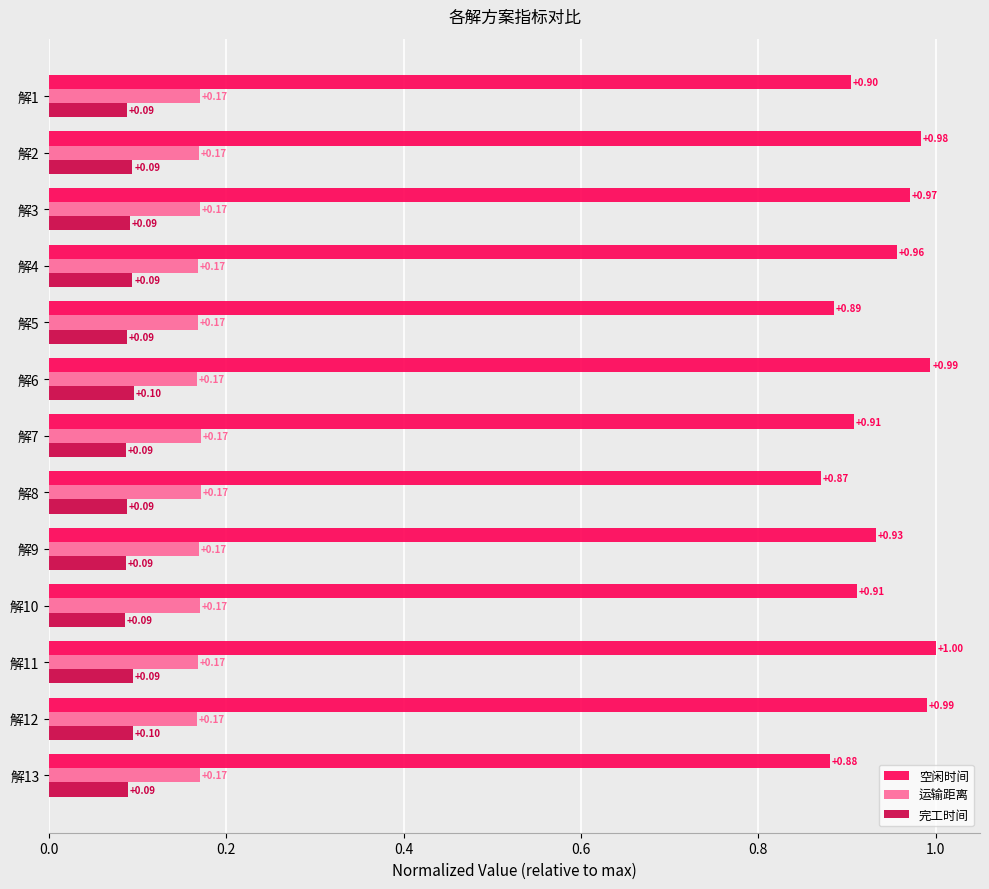

Which series has the largest range (max minus min)?

空闲时间